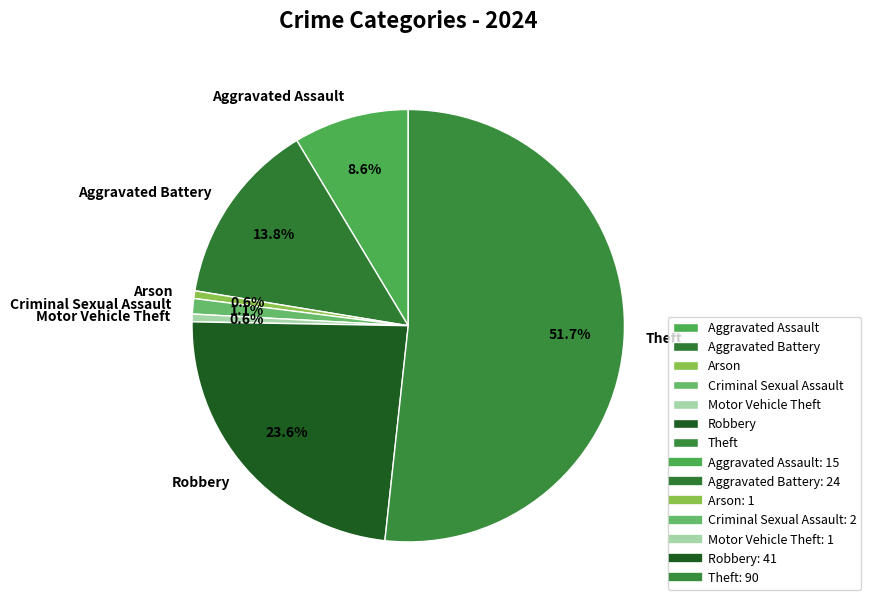

Count the number of slices in the pie.

7